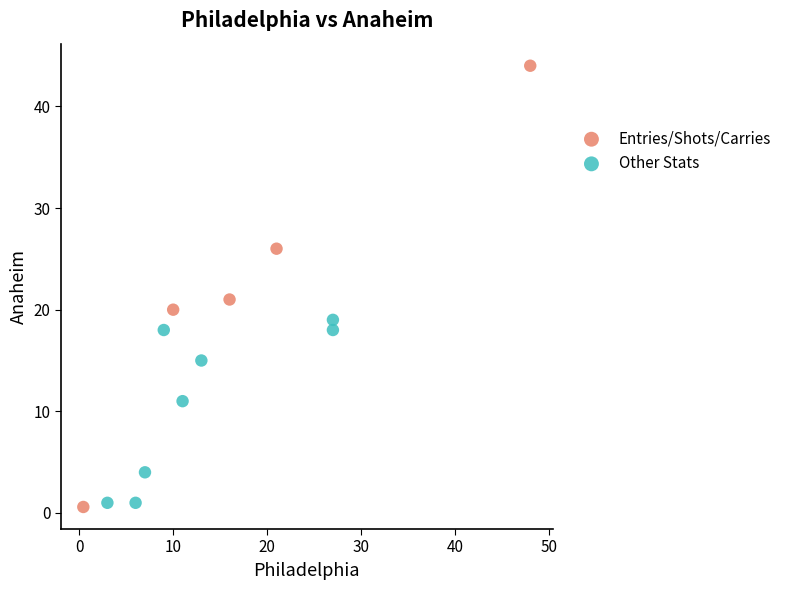

Which series has the widest spread of Y values?

Entries/Shots/Carries